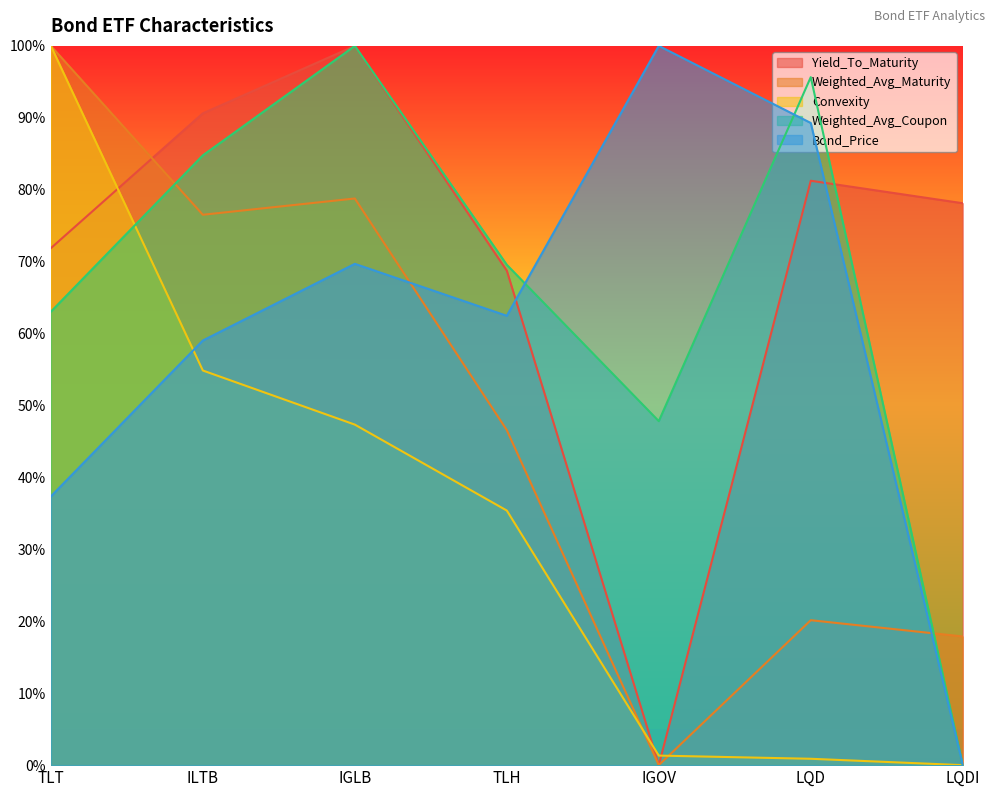

Count the number of categories in the chart.

7